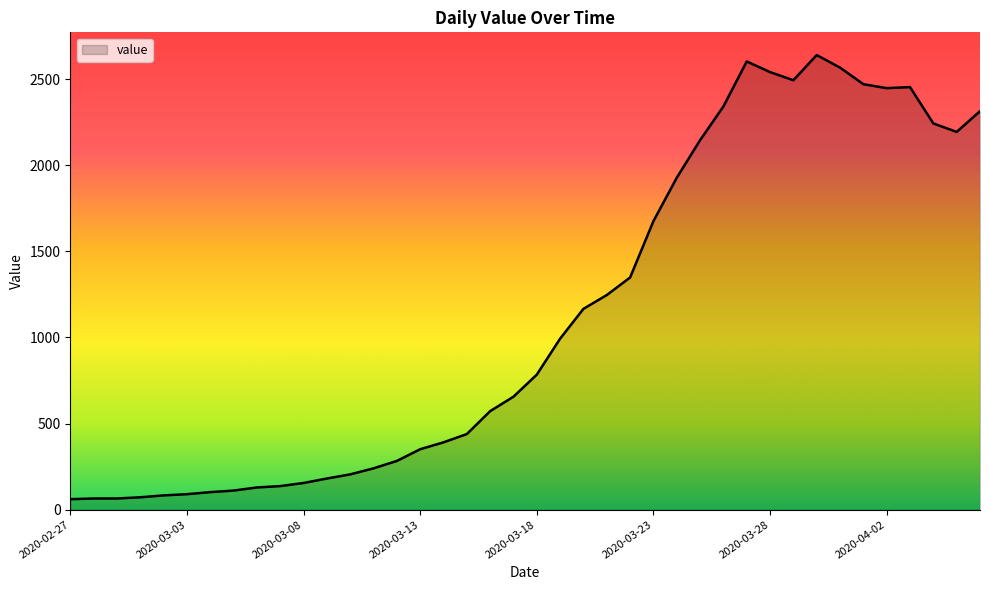

What is the minimum value shown in the chart?

61